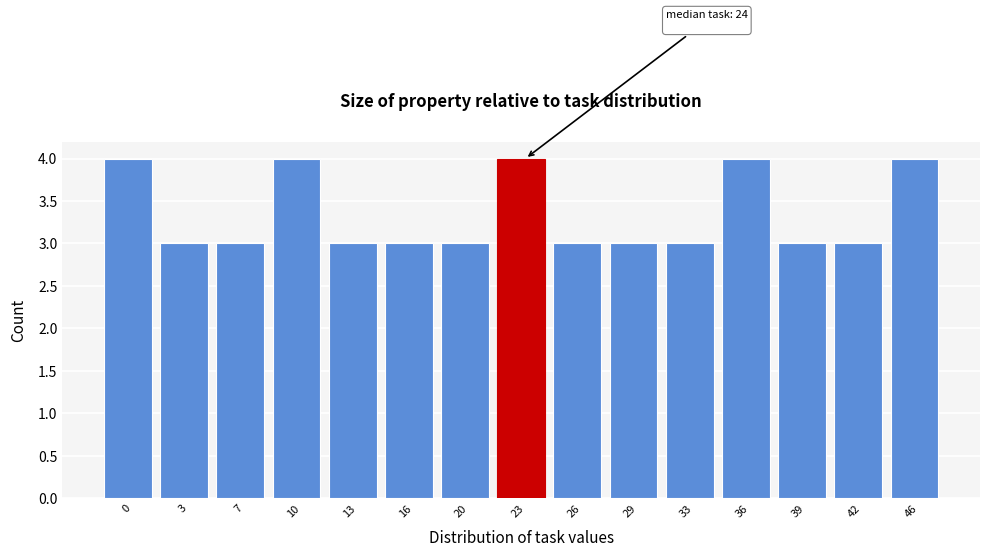

Reading left to right, extract all data points from this chart.

0=4	3=3	7=3	10=4	13=3	16=3	20=3	23=4	26=3	29=3	33=3	36=4	39=3	42=3	46=4